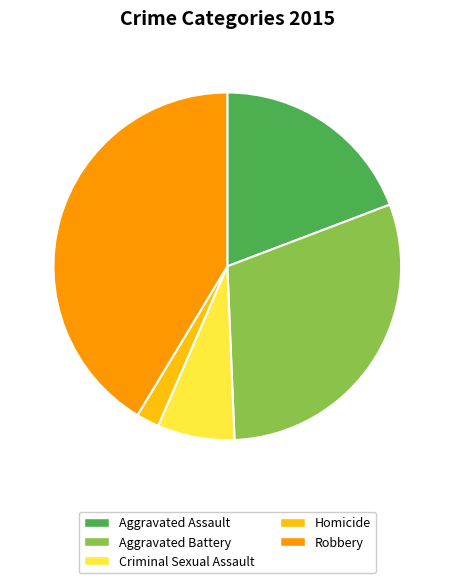

Do Robbery and Aggravated Battery together represent more than half of the pie?

Yes